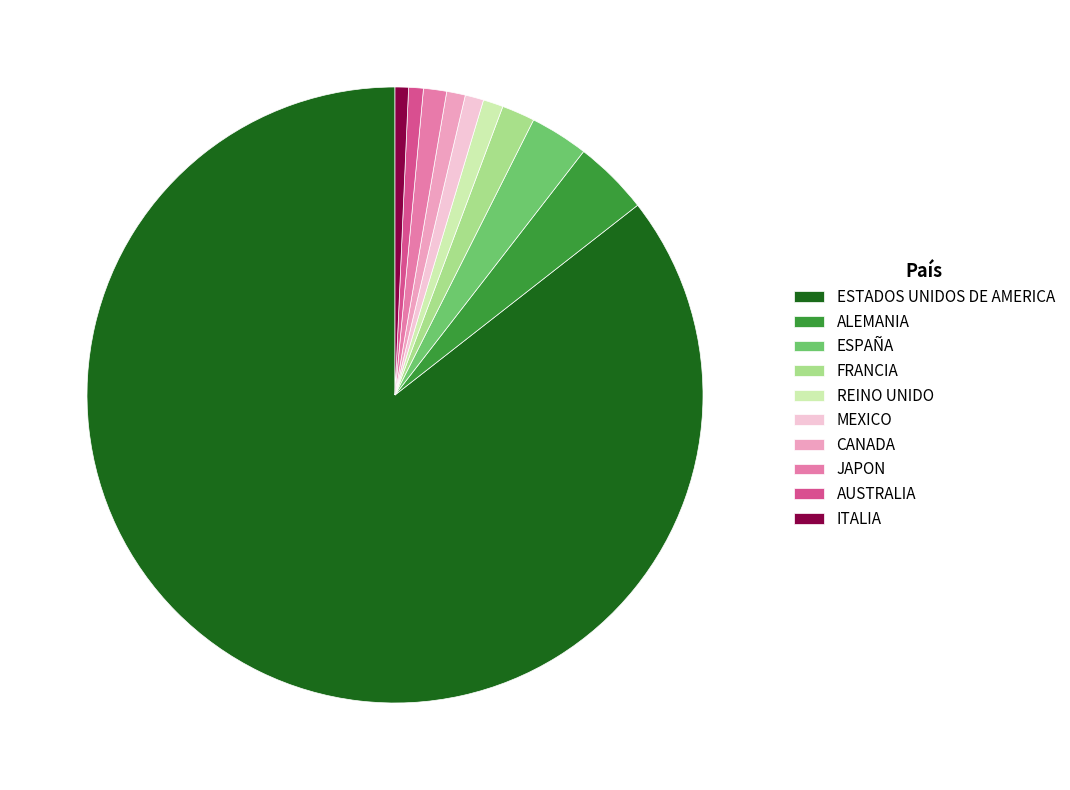

True or false: ESPAÑA accounts for 14% of the total.

False